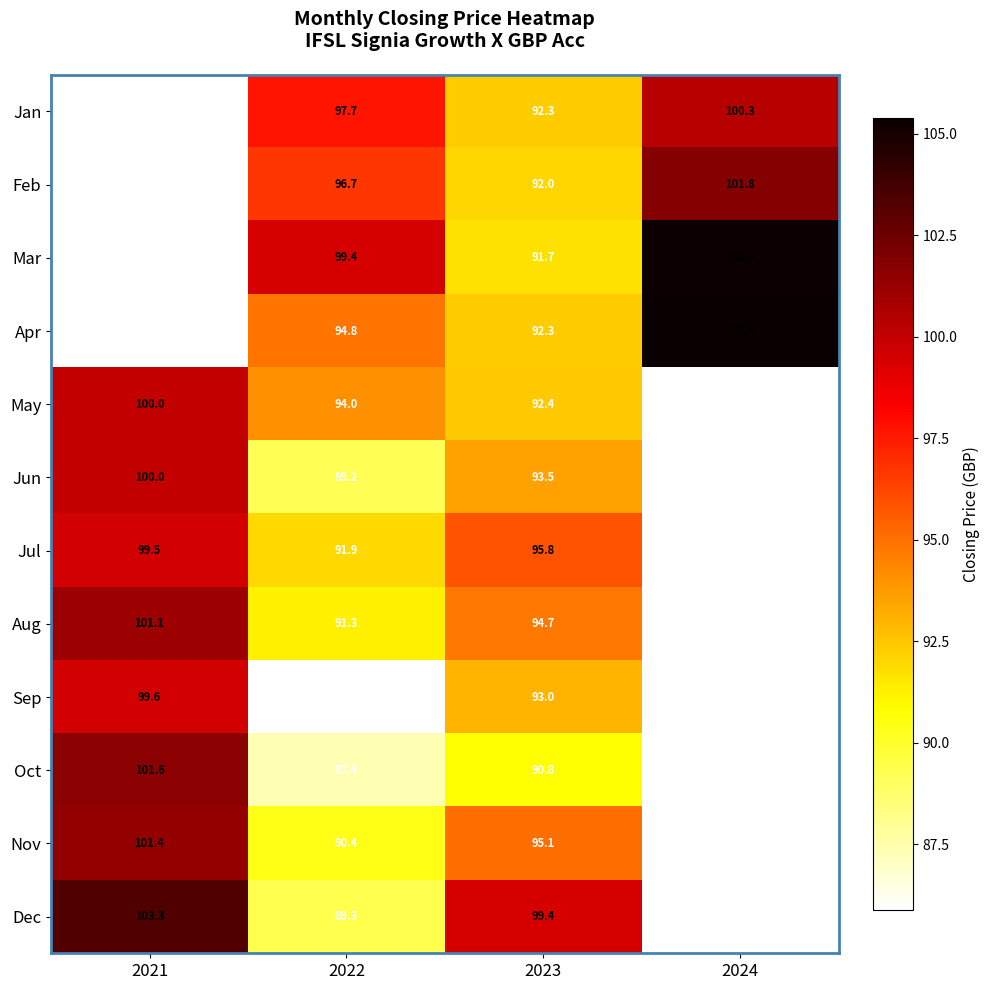

What is the sum of the Sep values at 2022 and 2023?

178.9